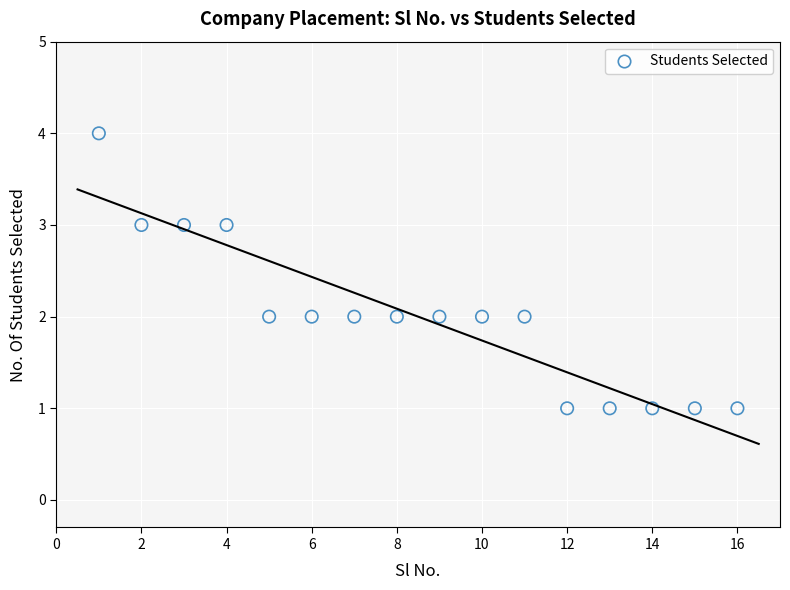

What is the range of X values (max minus min)?

15